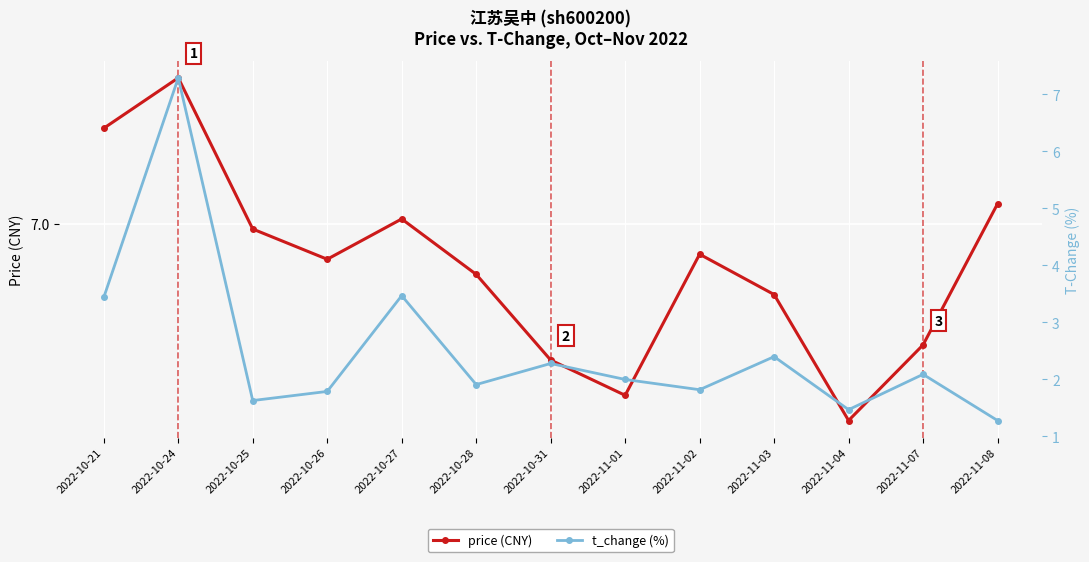

Which series has the largest range (max minus min)?

t_change (%)